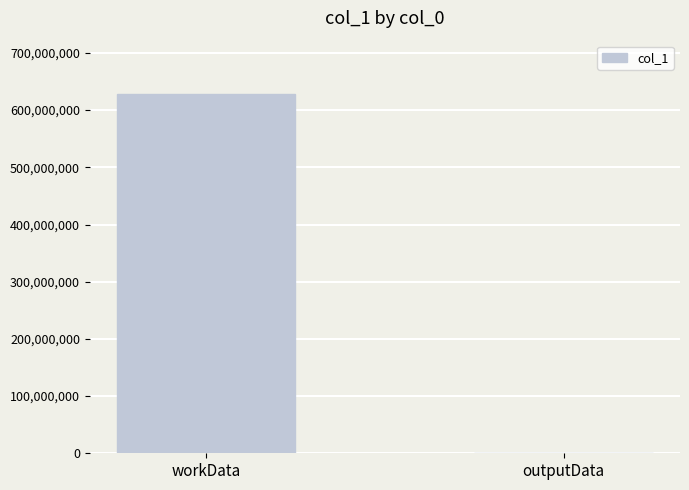

What is the greatest value displayed?

627328641